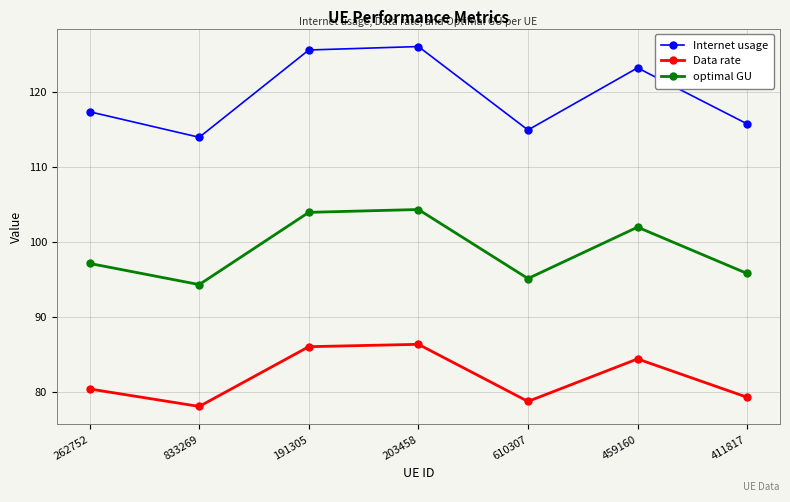

Is this an area chart (filled region under the line)?

No